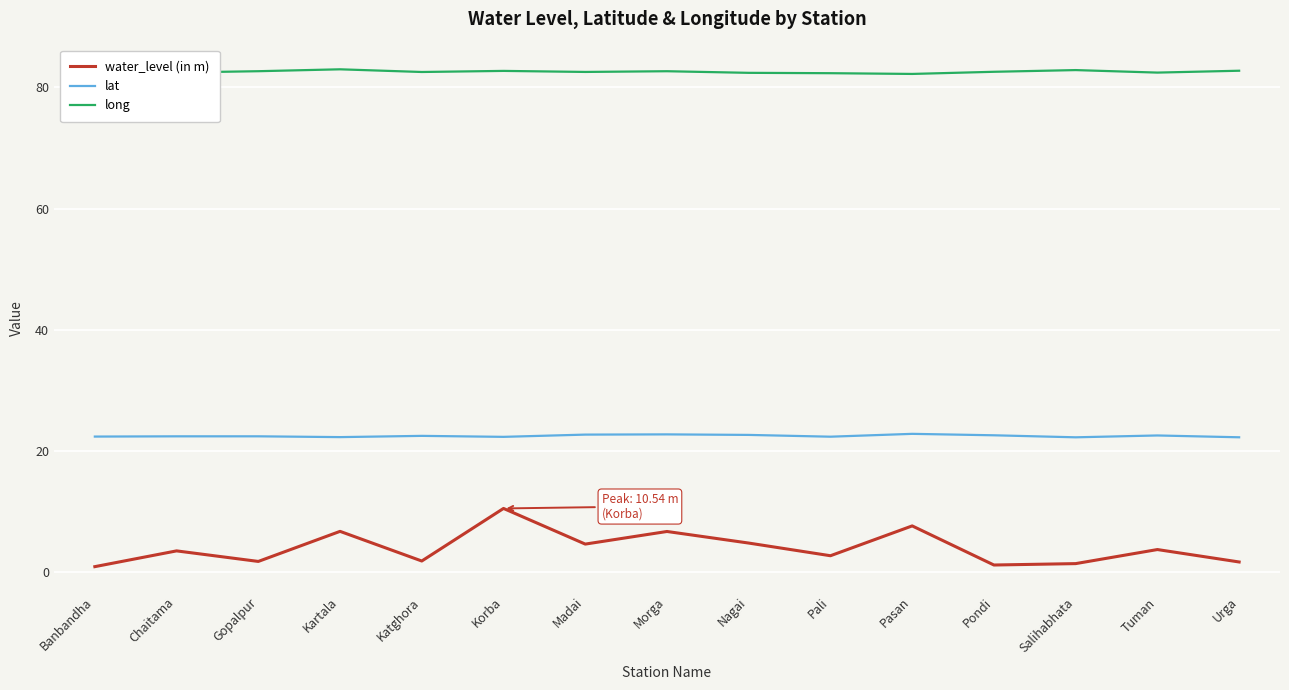

What is the sum of the lat values at Madai and Korba?

45.1